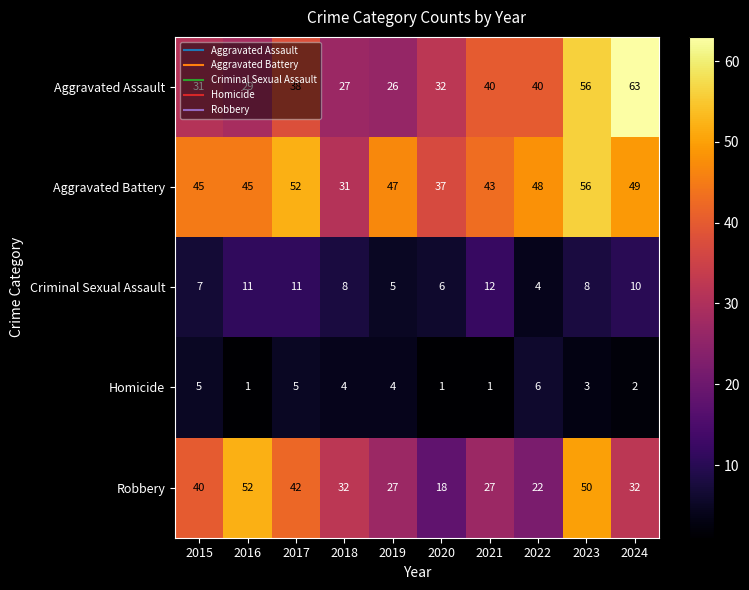

At which label does Criminal Sexual Assault reach its peak?

2021